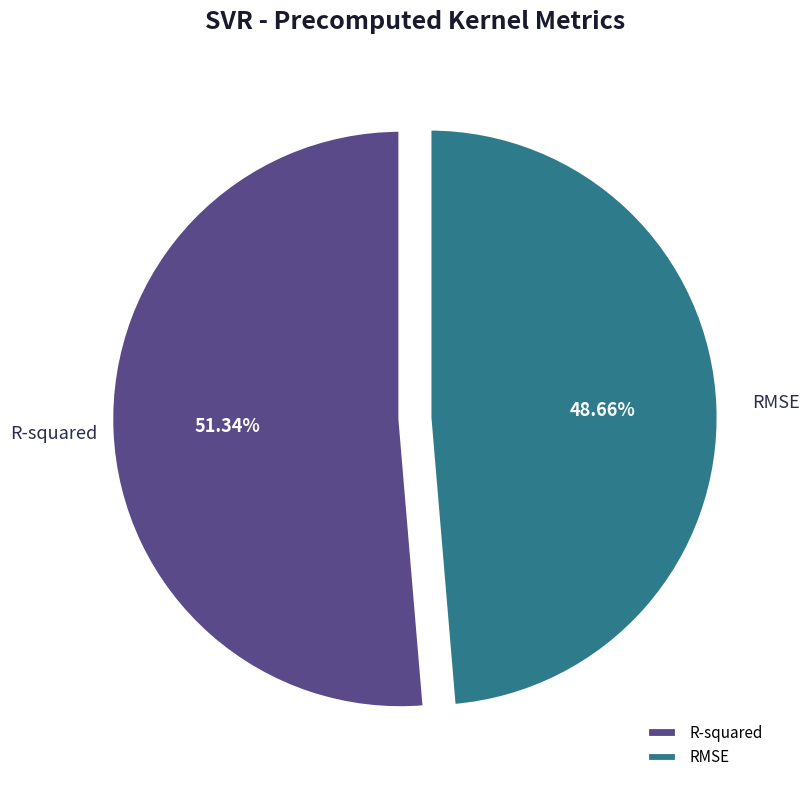

Between R-squared and RMSE, which is larger?

R-squared